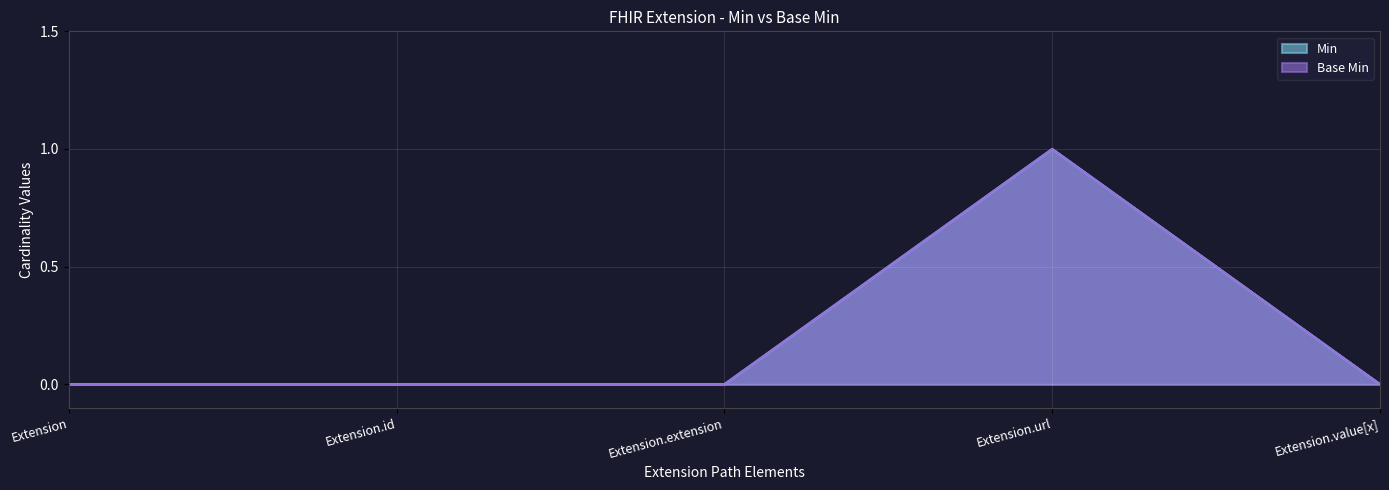

How many Base Min values are between 0 and 1?

5